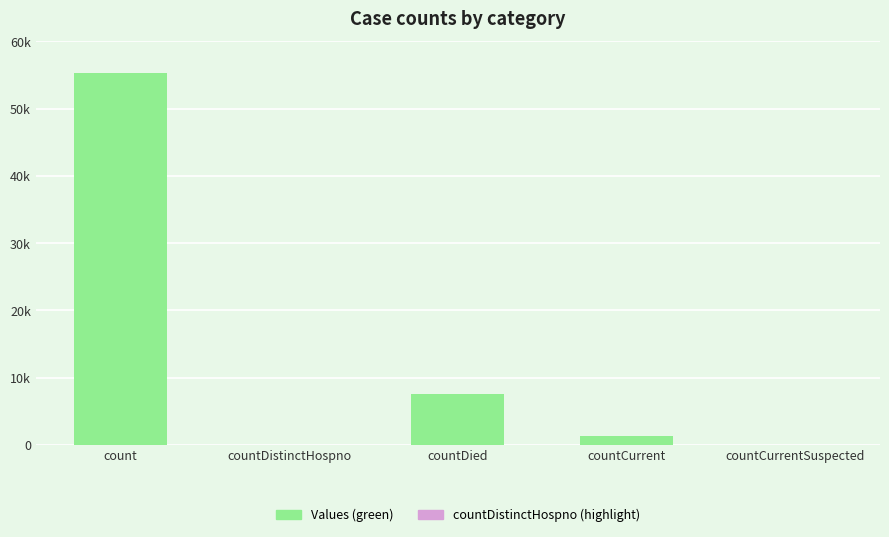

What is the label of the 5th bar from the left?

countCurrentSuspected